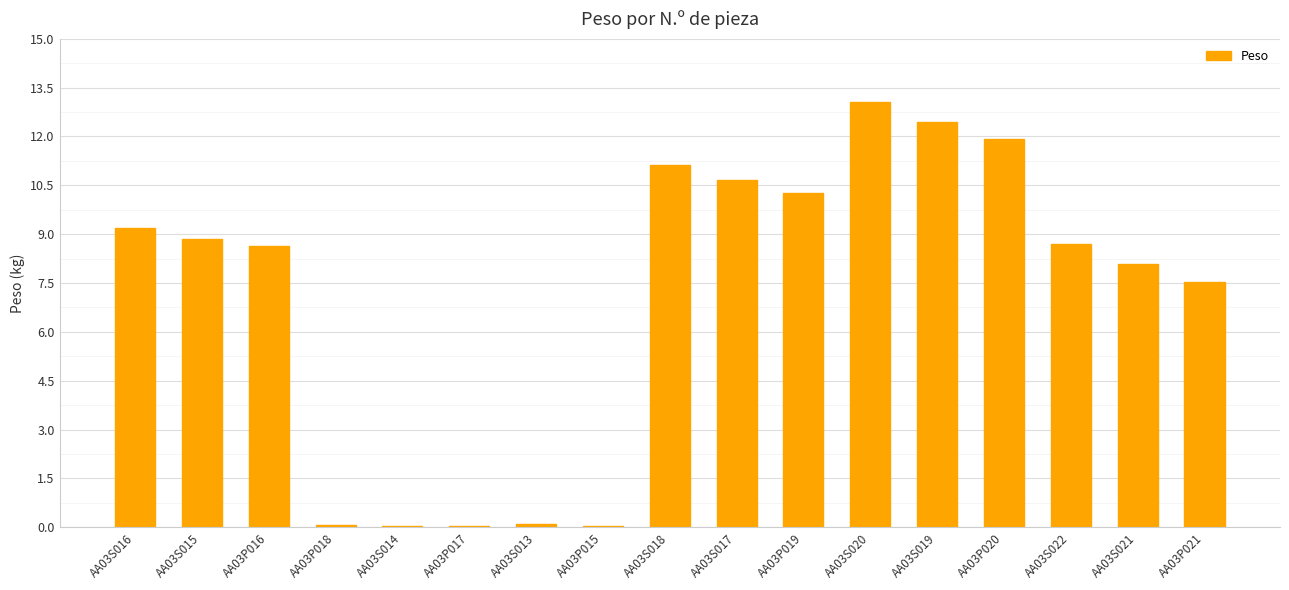

Which label corresponds to the largest value in the chart?

AA03S020